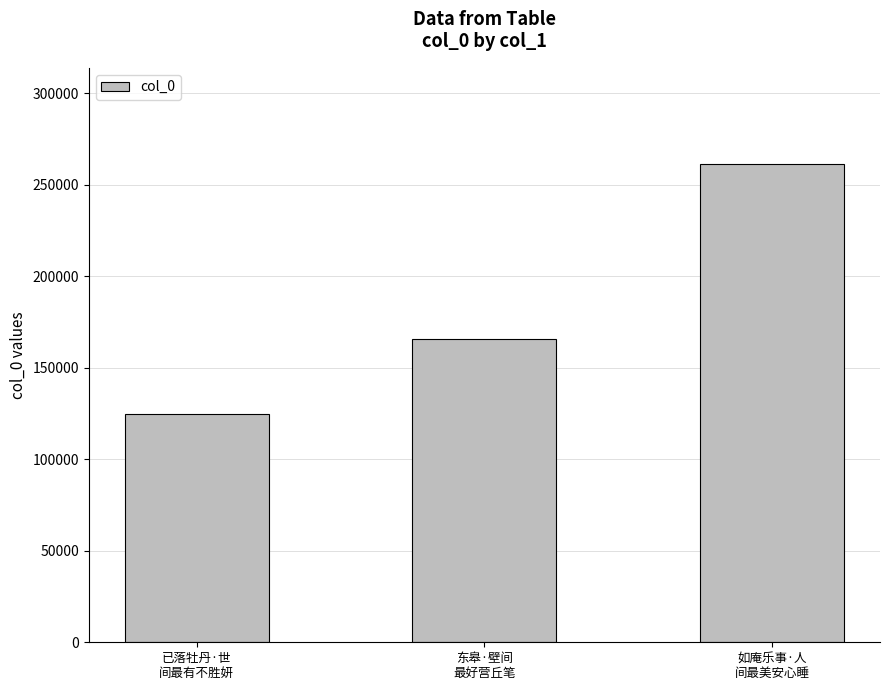

Is it true that the value at 已落牡丹·世
间最有不胜妍 is 124456?

True